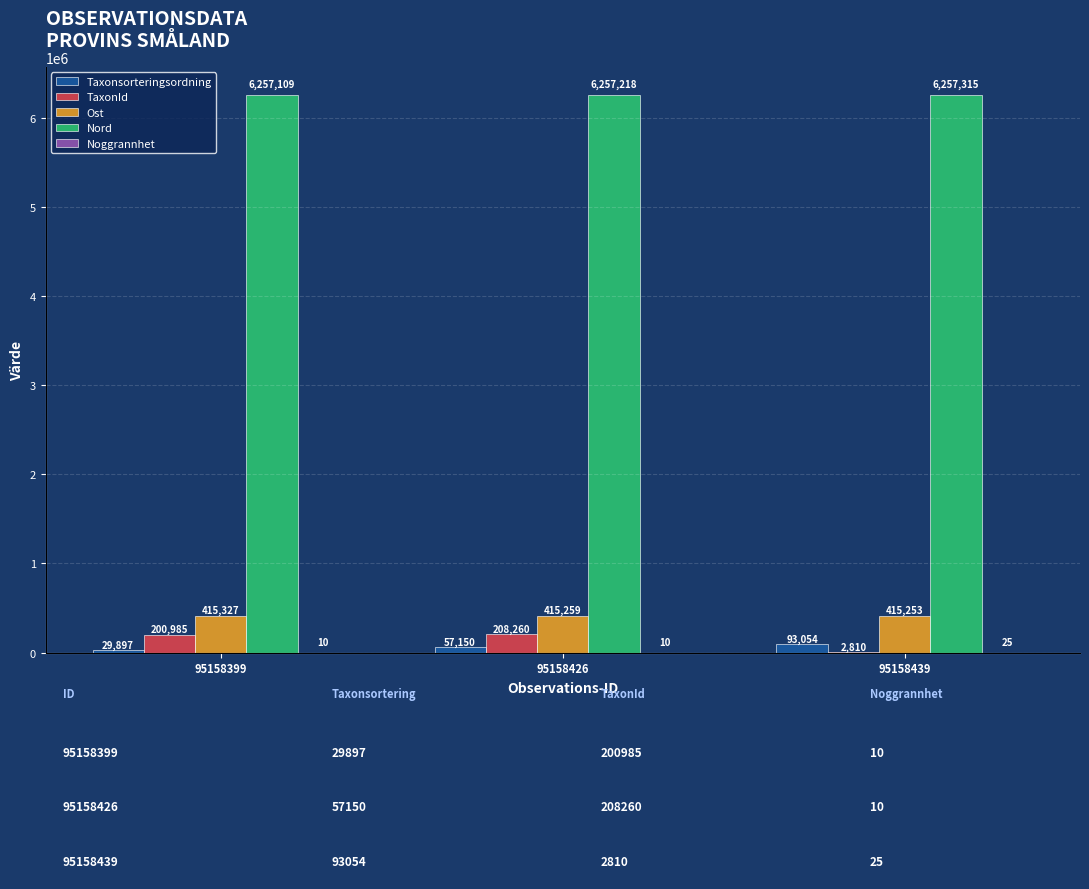

At which label is Ost closest to 415290?

95158426